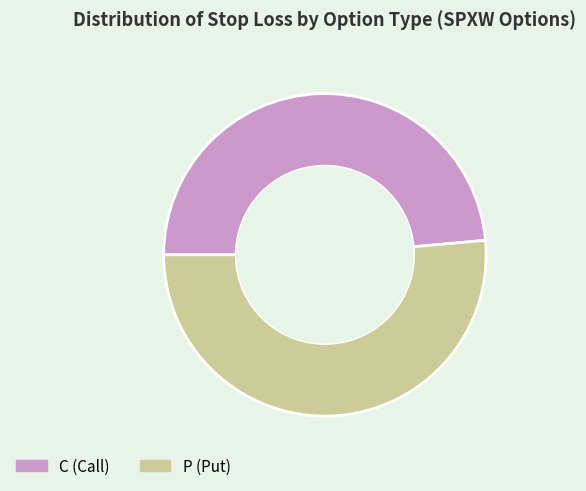

Rank the categories by value from lowest to highest.

C, P